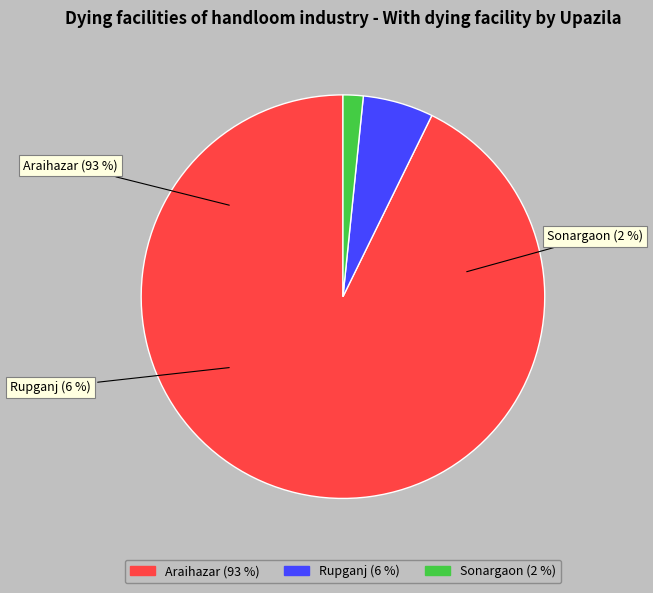

To the nearest percent, what is the difference between the largest and smallest slice percentages?

91%